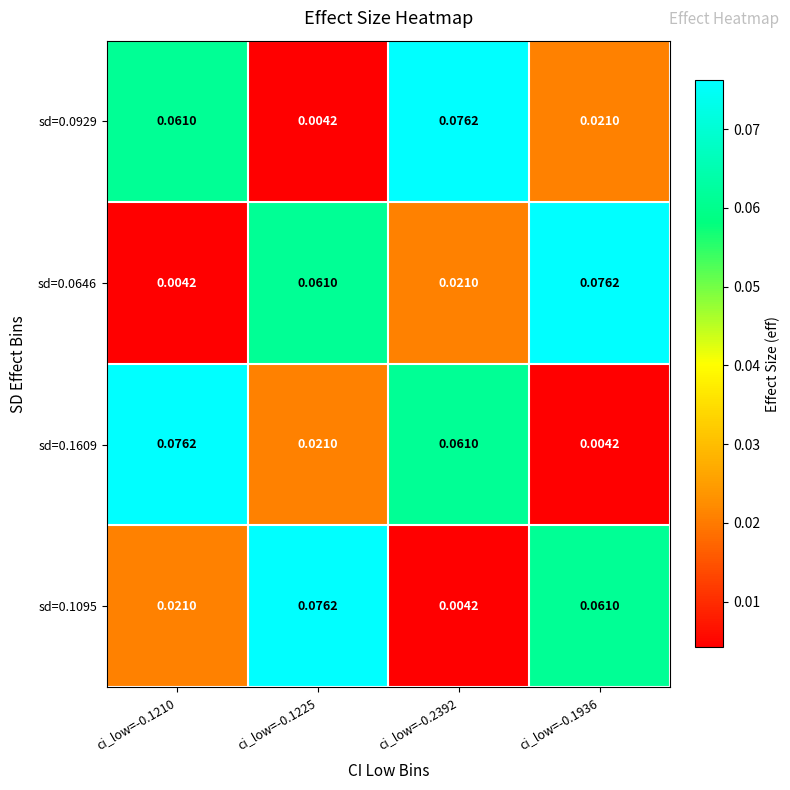

Is the value of sd=0.0646 at ci_low=-0.2392 greater than the value of sd=0.1609 at ci_low=-0.2392?

No